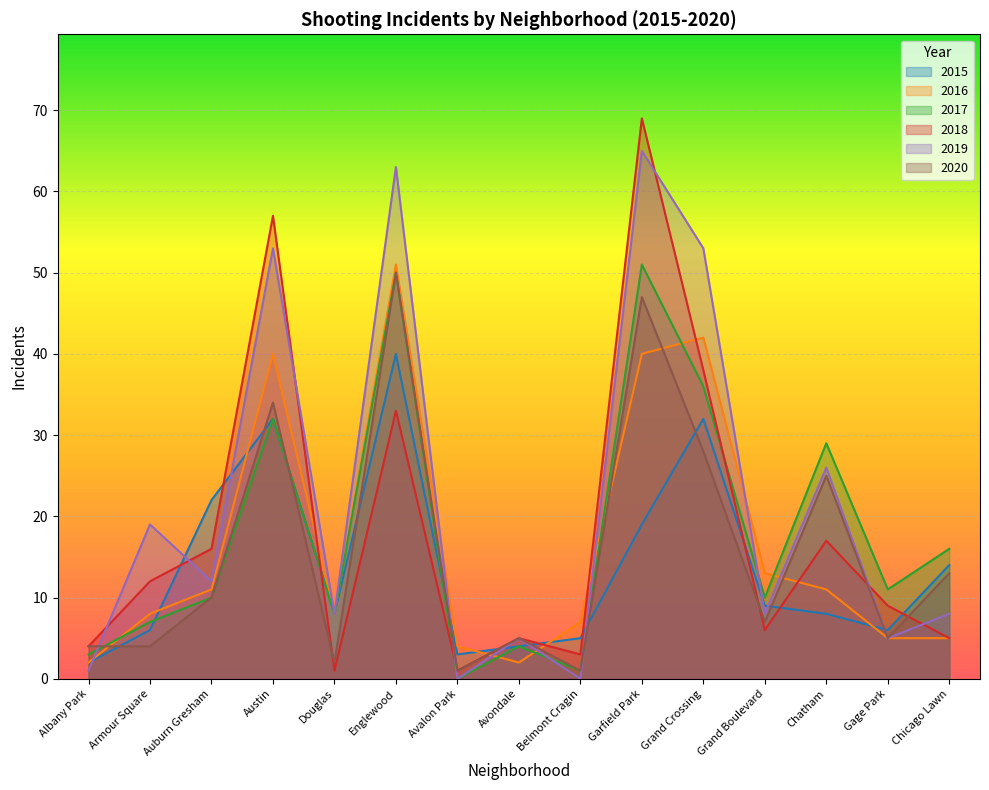

The value of 2016 at Auburn Gresham is 18. True or false?

False